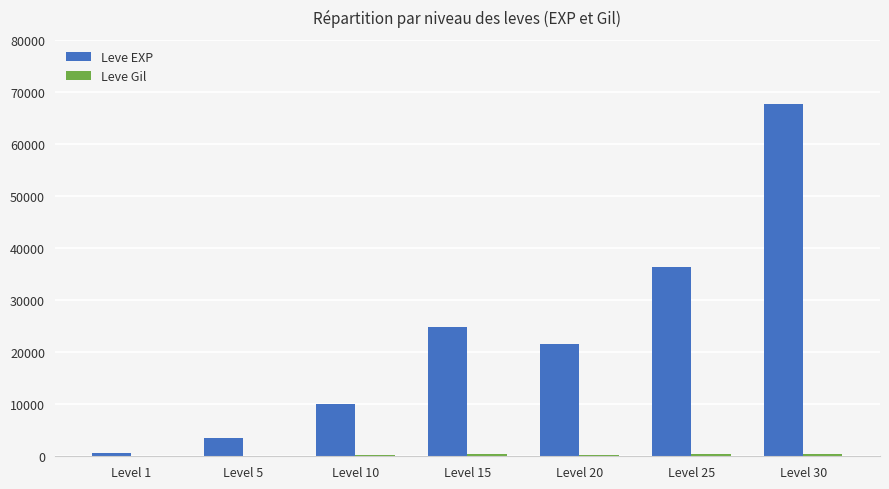

Are the bars grouped side by side (vs. stacked)?

Yes